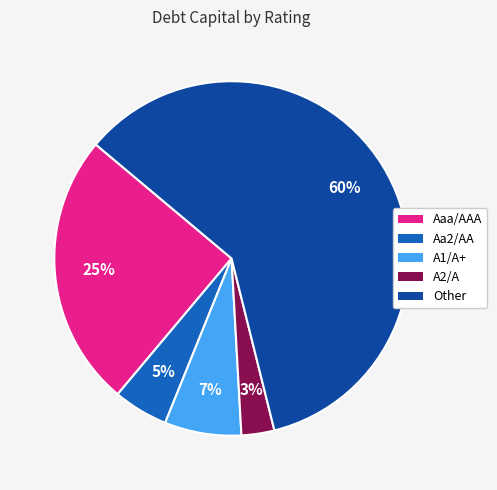

To the nearest percent, what is the combined percentage of A2/A and Aaa/AAA?

28%